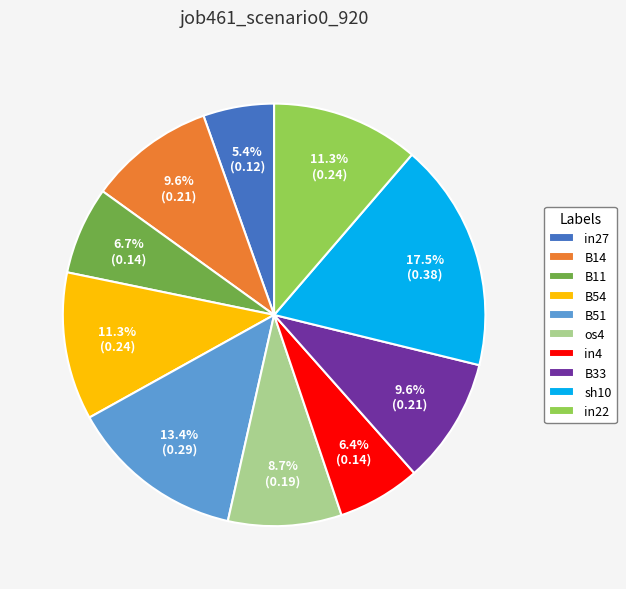

Is B54 the majority of the pie?

No